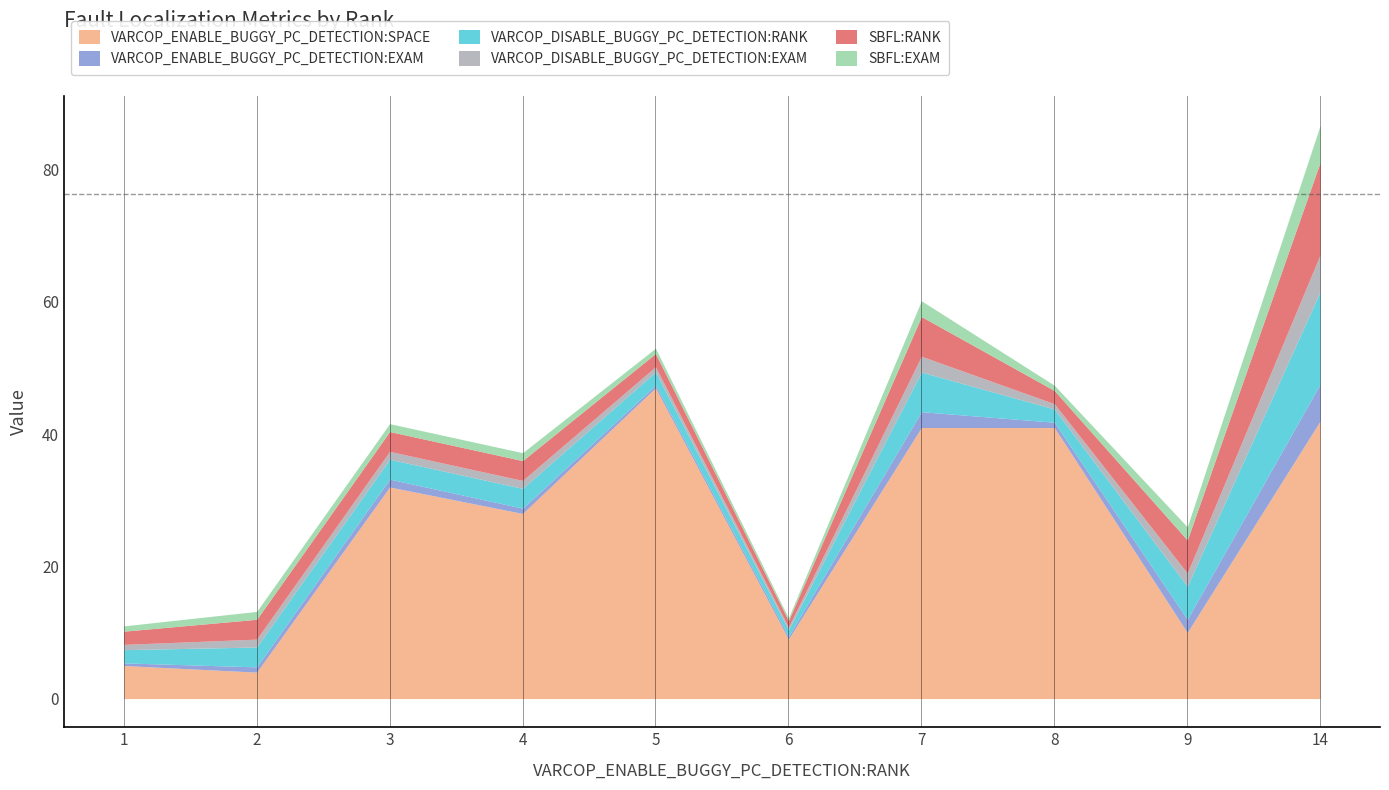

How many data points in SBFL:EXAM are above 1?

6